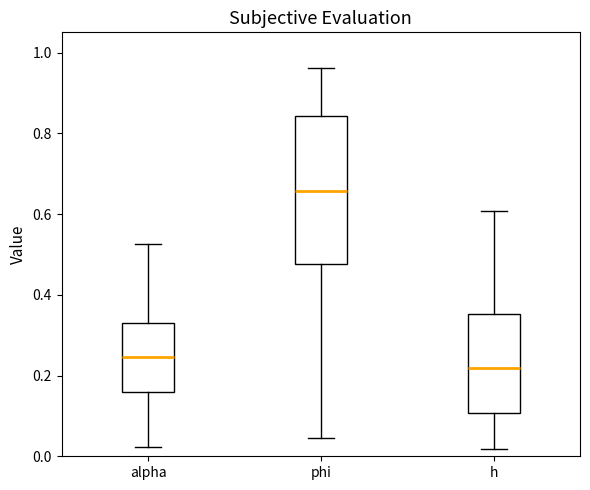

Which box's median line is the highest?

phi